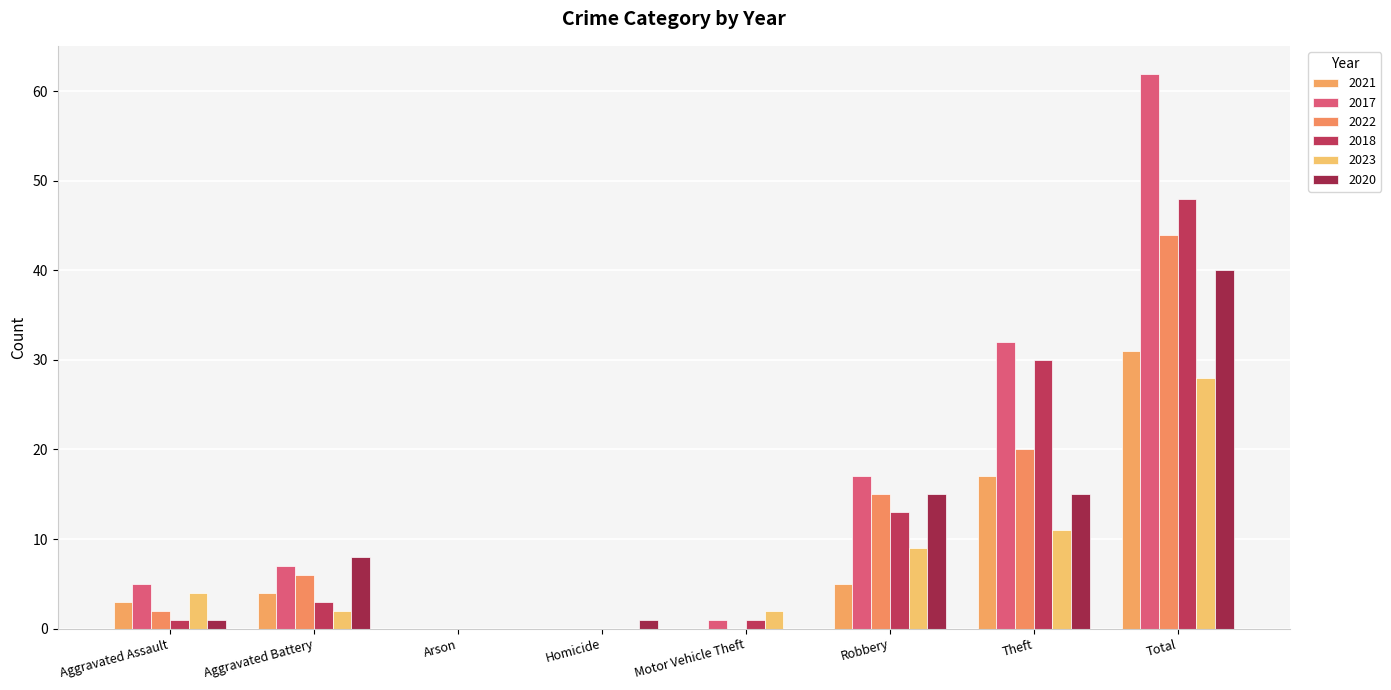

How many series are shown in this chart?

6